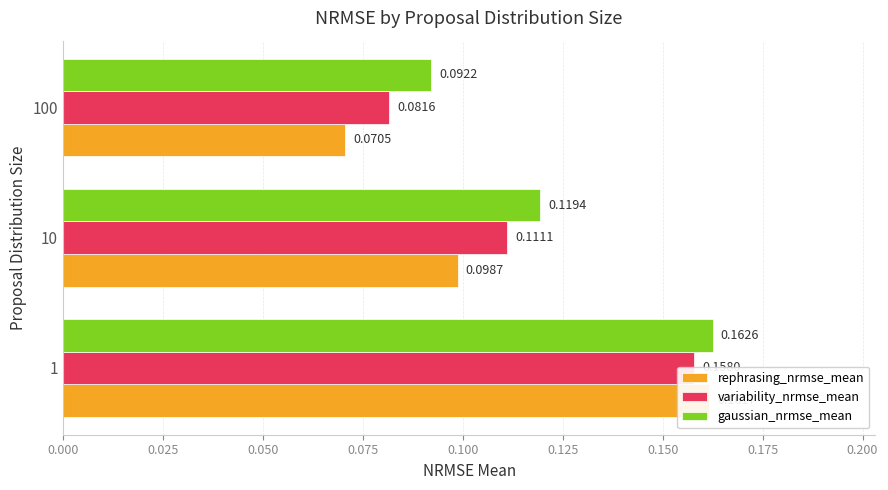

The value of gaussian_nrmse_mean at 10 is 0.2. True or false?

False